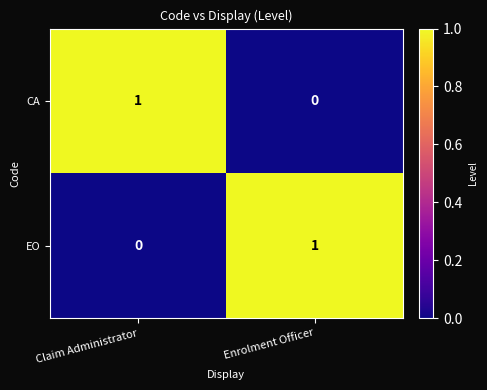

What is the difference between the highest and lowest values at Claim Administrator?

1